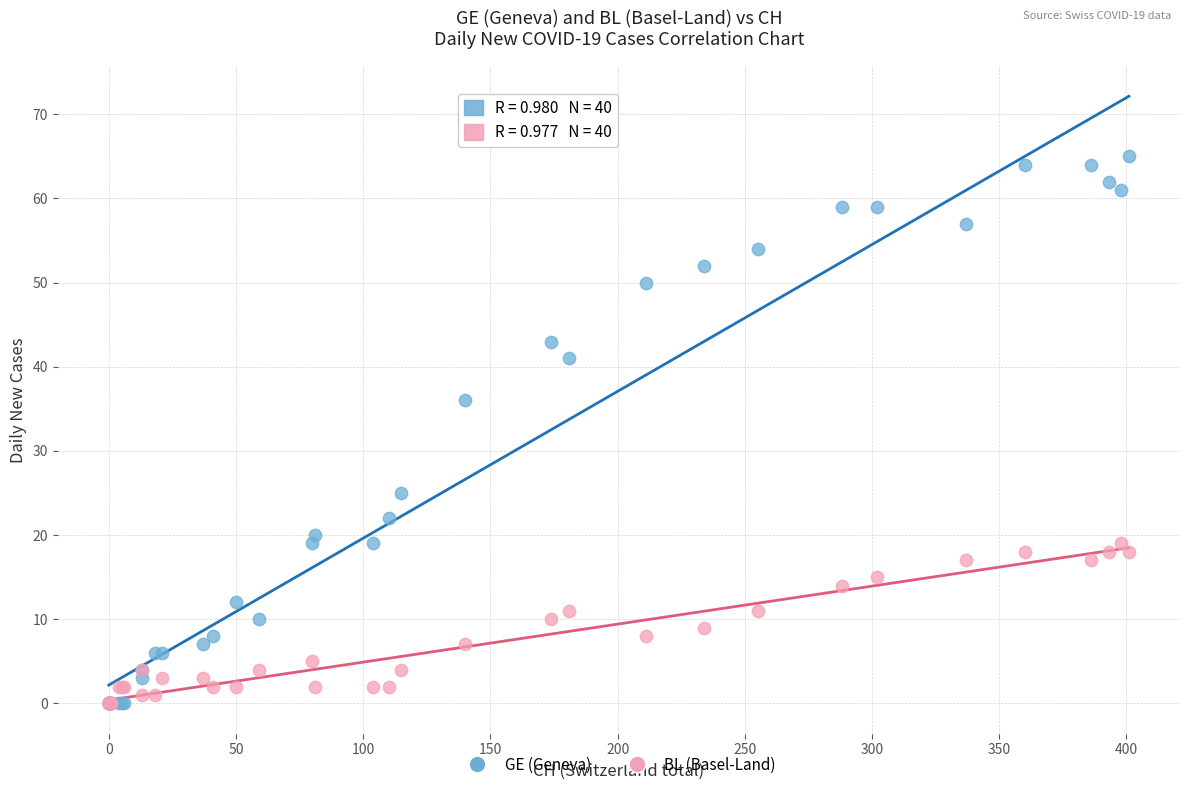

Across all series, what Y value is closest to 32?

36